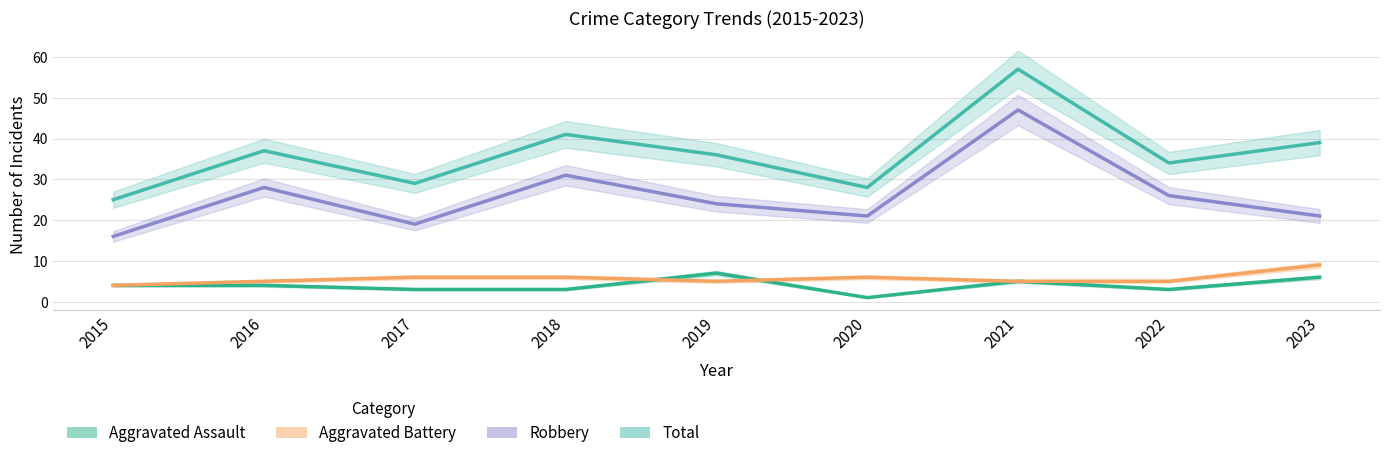

What is the minimum value for Aggravated Assault?

1